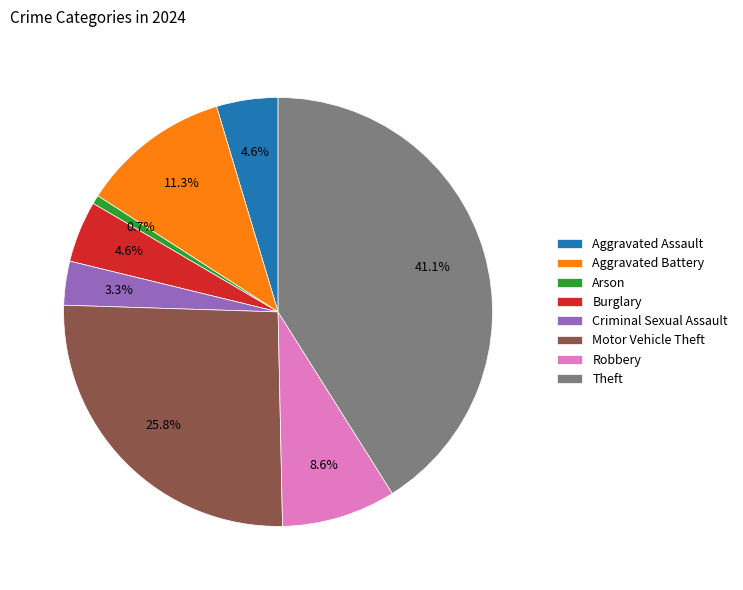

The Aggravated Battery slice represents 4% of the pie. True or false?

False